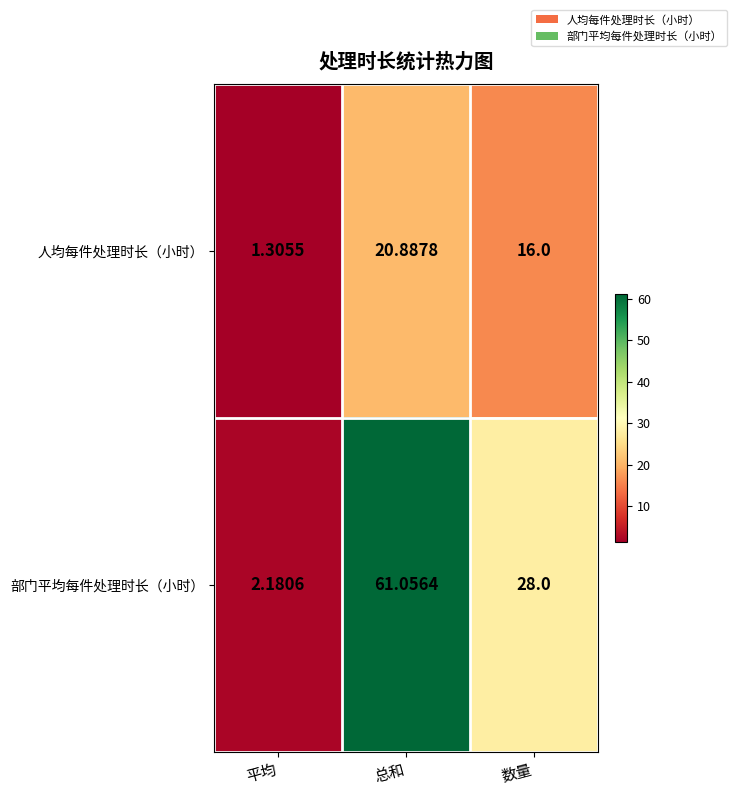

Is the value of 人均每件处理时长（小时） at 总和 greater than the value of 部门平均每件处理时长（小时） at 平均?

Yes